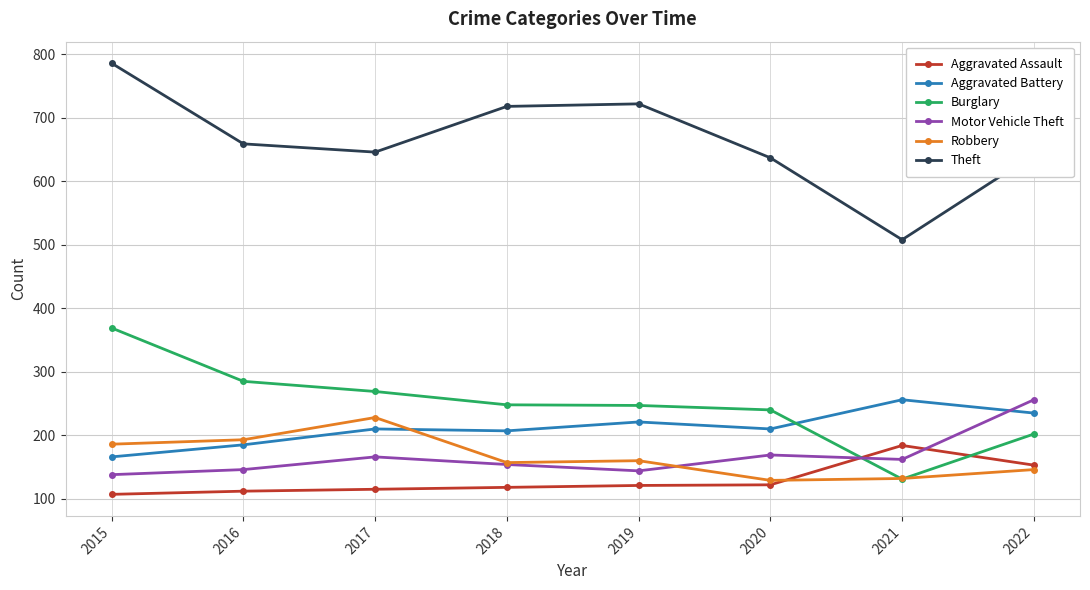

True or false: Aggravated Assault has more than 0 points higher than both neighbors.

True